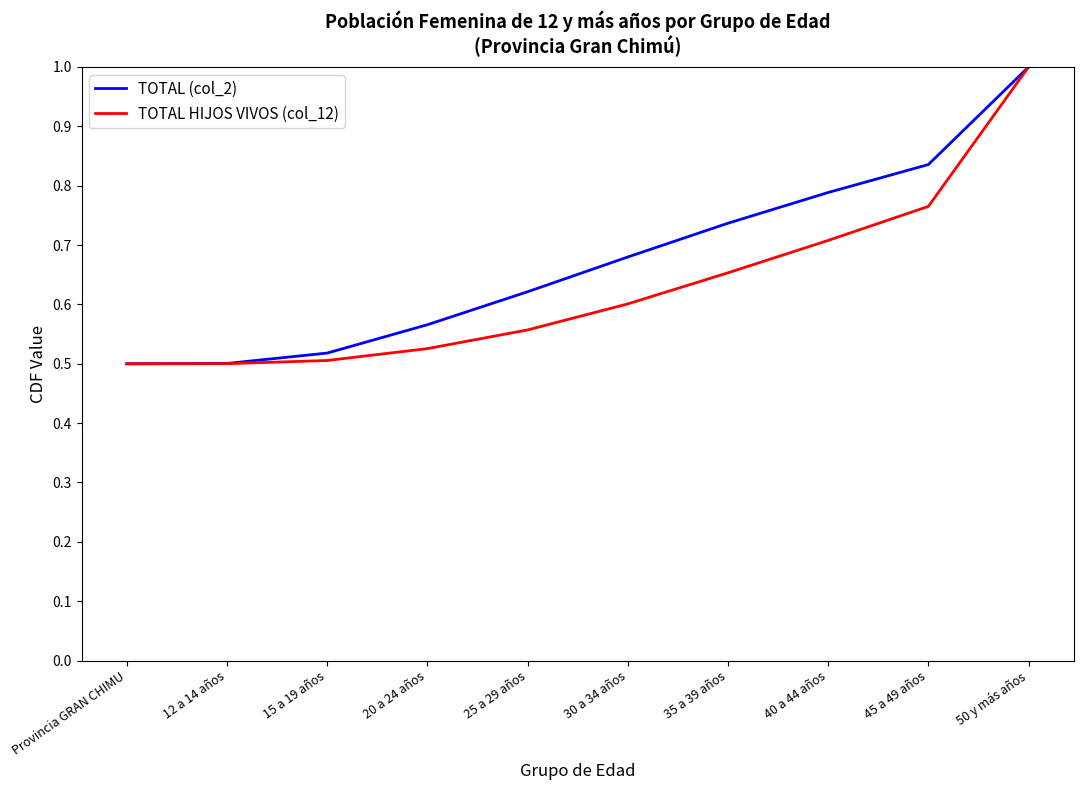

Does the chart display data point markers on the line(s)?

No